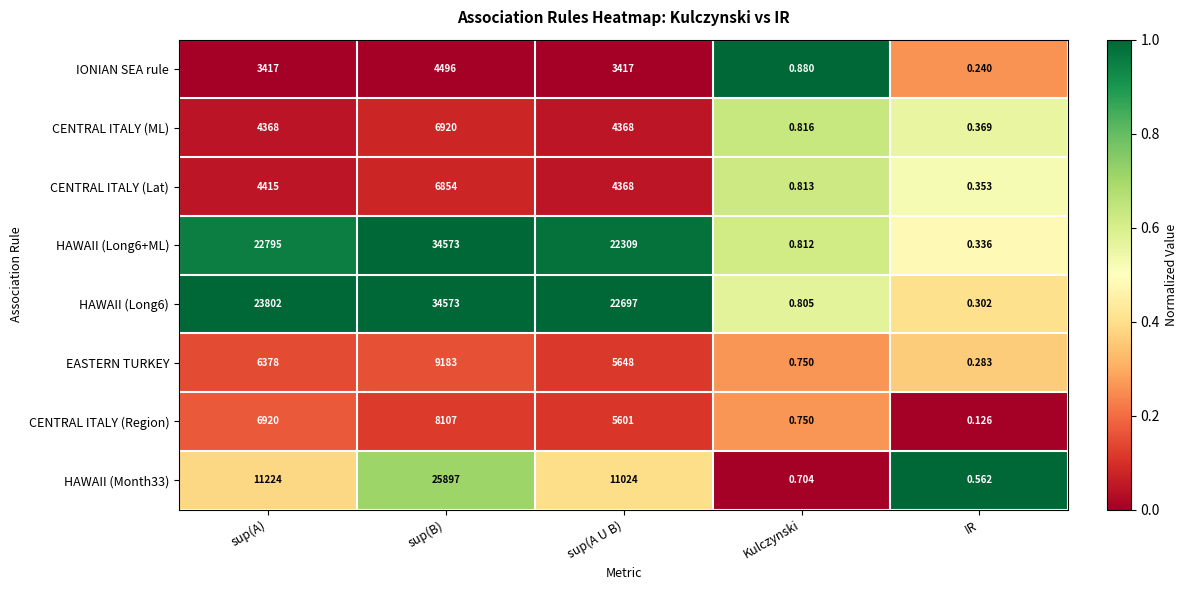

At which label does EASTERN TURKEY first exceed 5648?

sup(A)